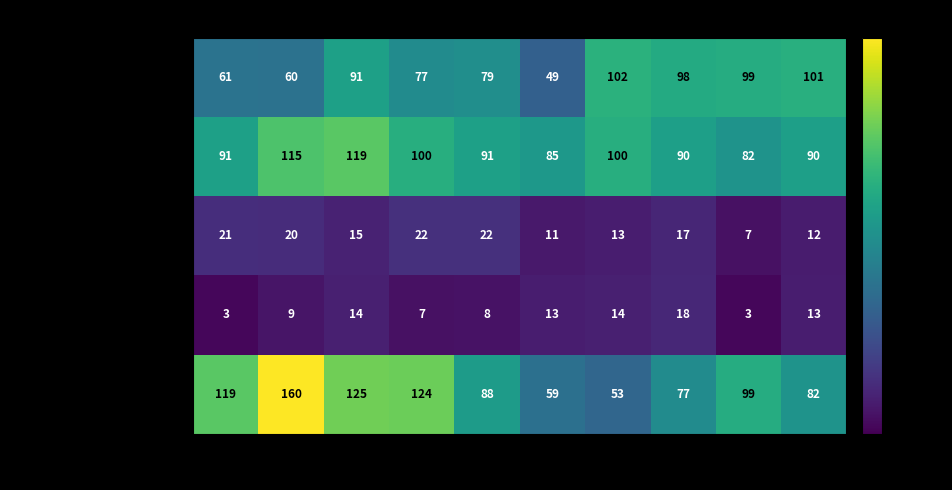

At 2024, list the series in order from smallest to largest.

Criminal Sexual Assault, Homicide, Robbery, Aggravated Battery, Aggravated Assault